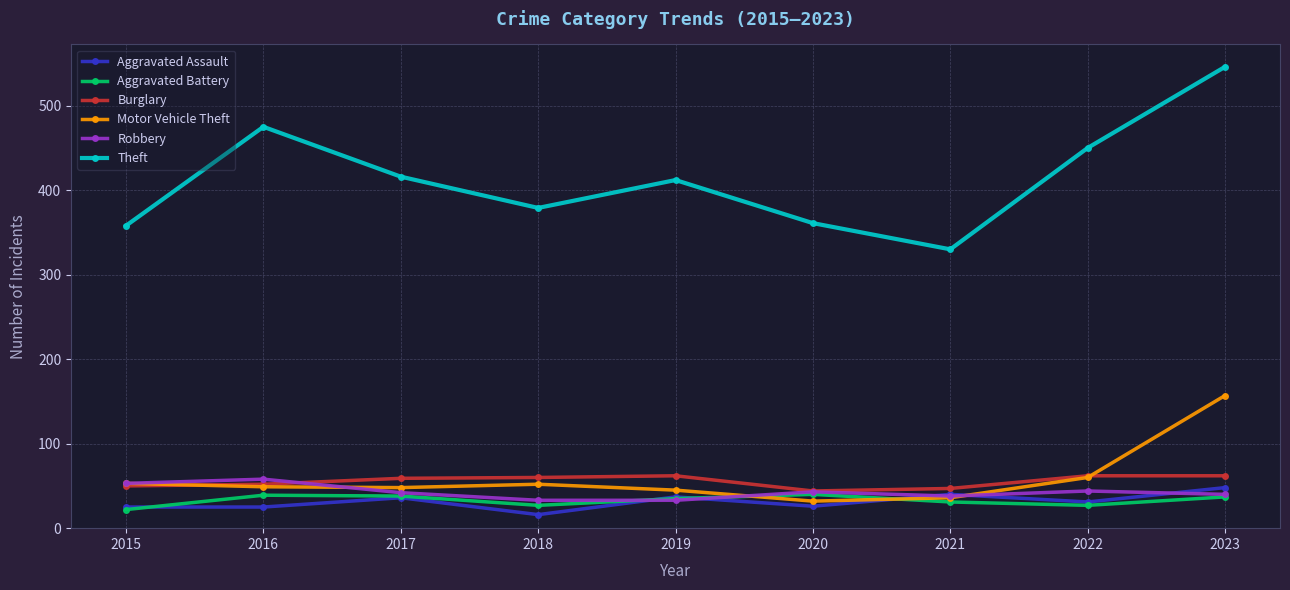

The Theft series shows 358 at 2015. True or false?

True